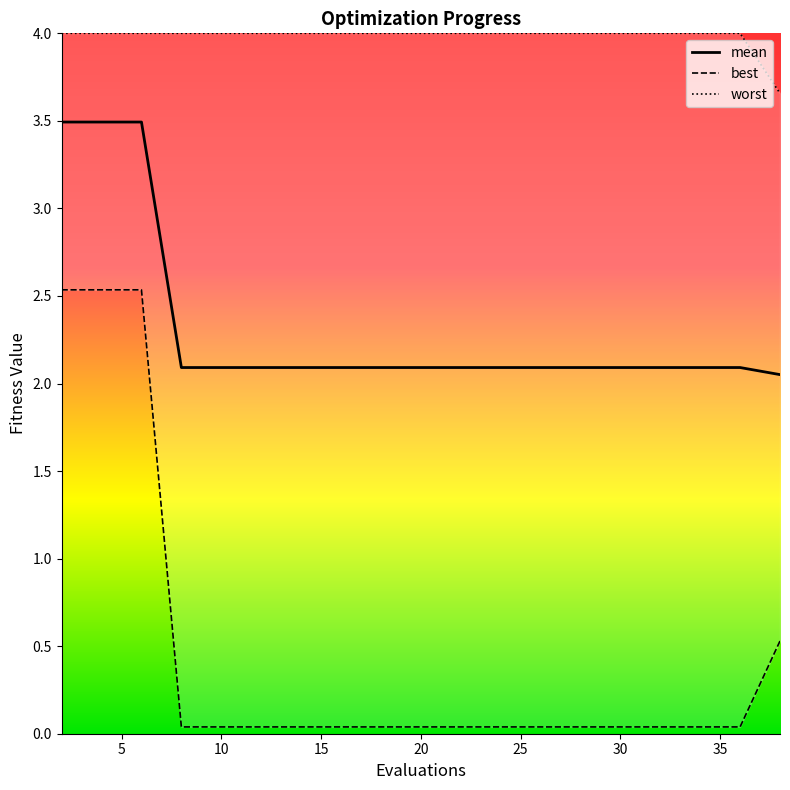

How many lines are shown in the chart?

3